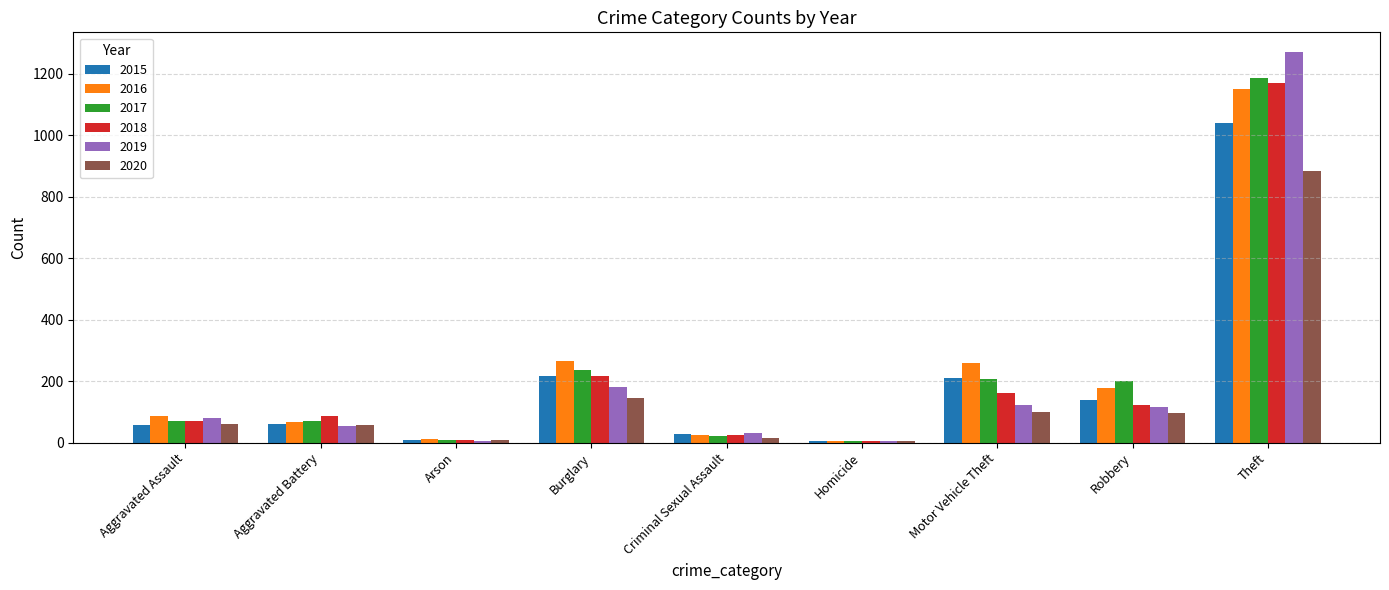

What is the maximum value for 2015?

1041